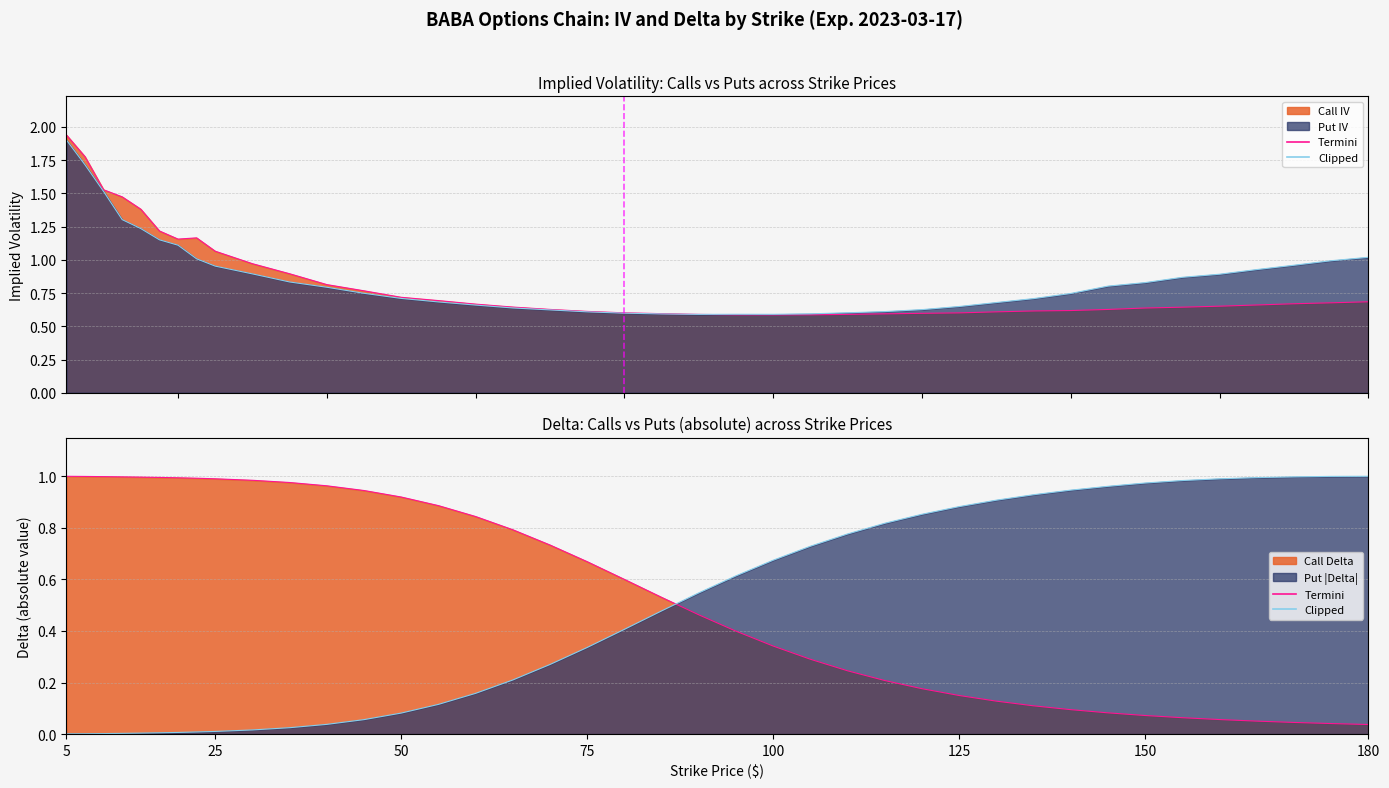

Which series ends up on top after the final intersection of Put IV line and Call IV line?

Put IV line